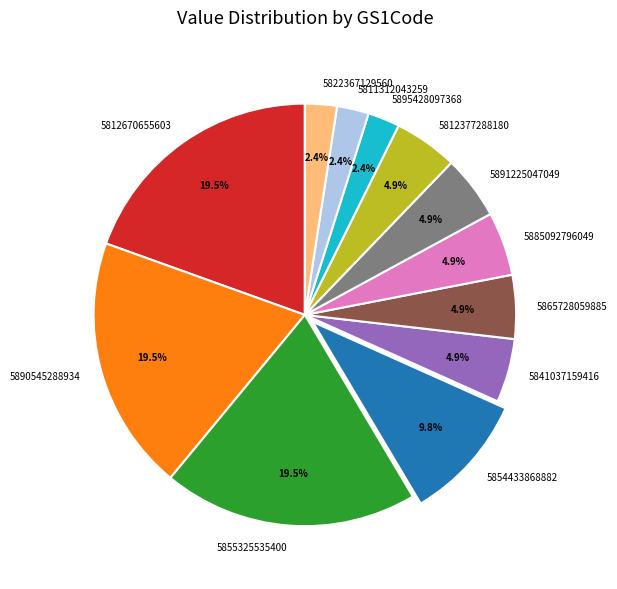

What is the ratio of the value at 5841037159416 to the value at 5865728059885?

1.0